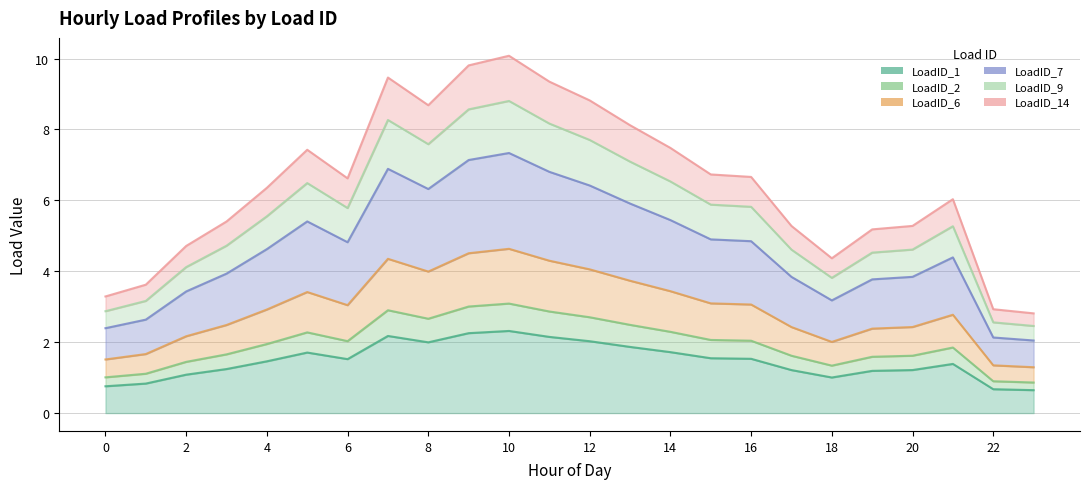

Which series changed the most between 5 and 18?

LoadID_14